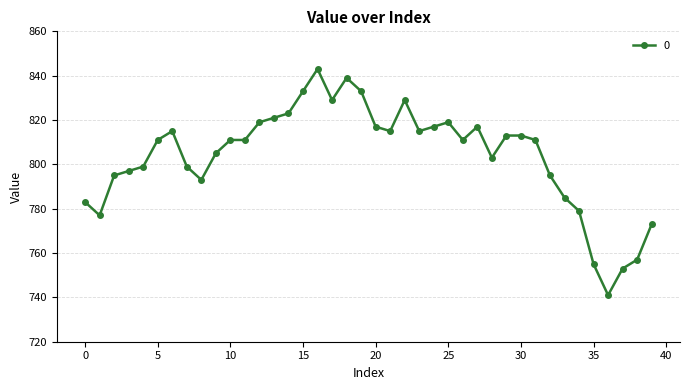

Count the number of data series in this chart.

1